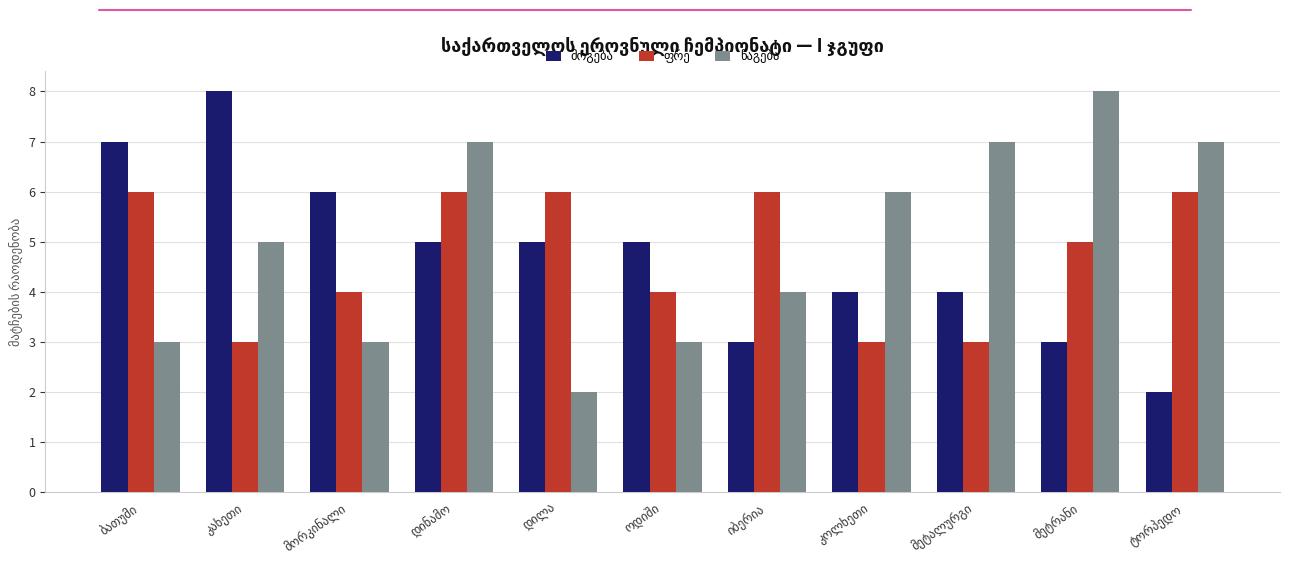

How many groups of bars are there?

11